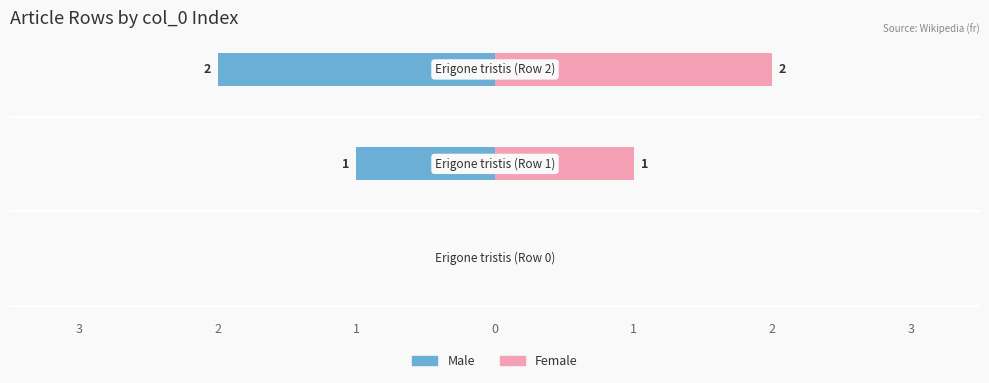

What is the sum of the Female values at 3 and 1?

2